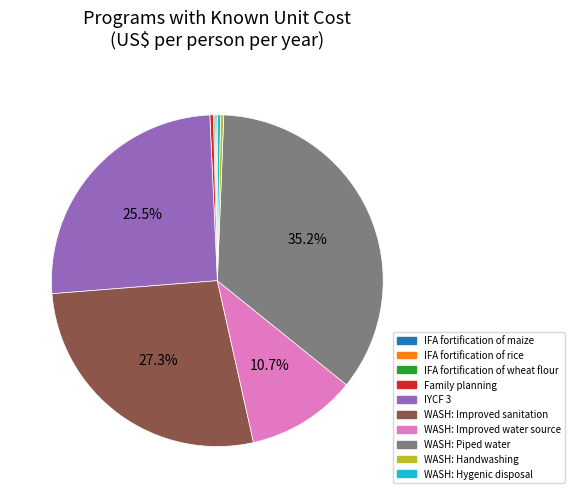

Is there any slice that represents more than half of the pie?

No